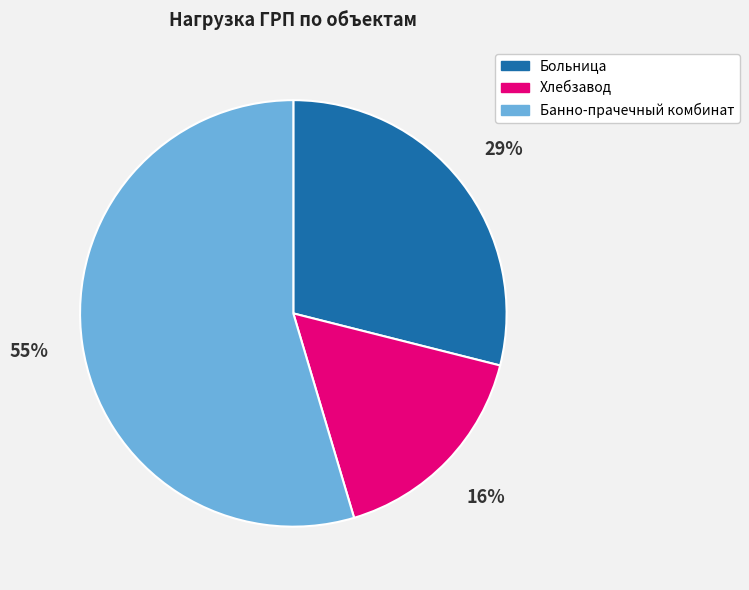

Which has a higher value, Хлебзавод or Больница?

Больница